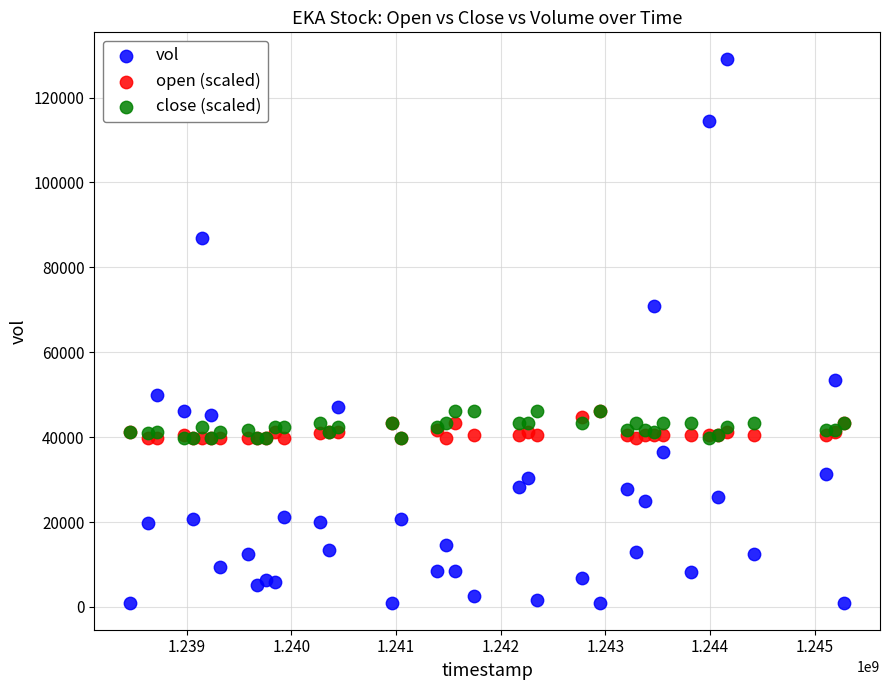

What are all the series names shown in the legend?

vol, open (scaled), close (scaled)